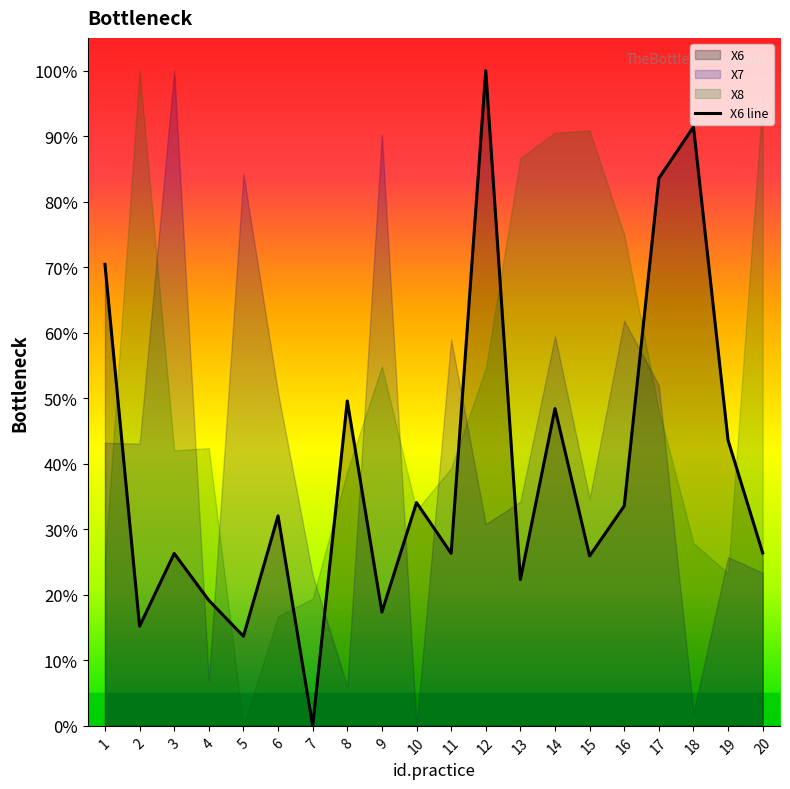

Does the chart have visible grid lines?

No